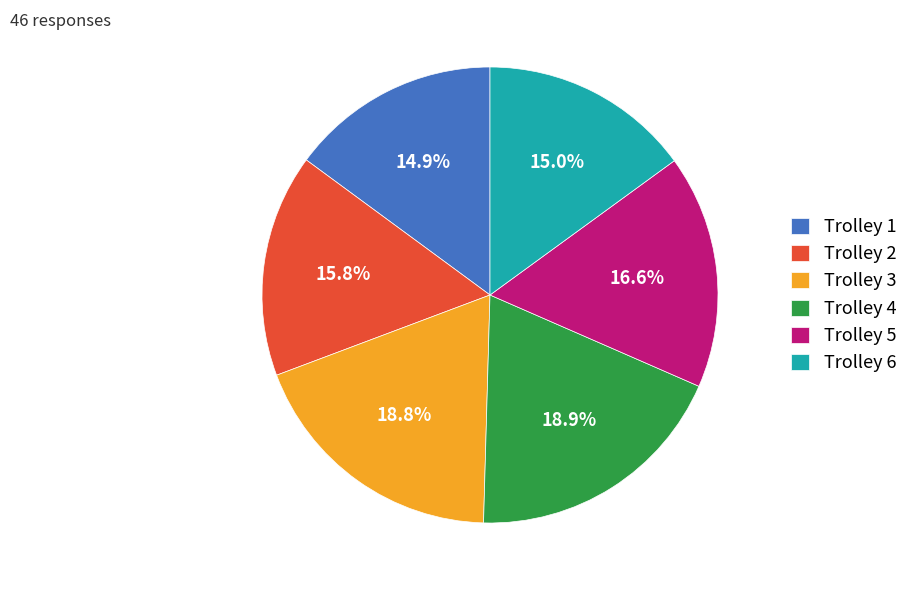

What percentage is NOT represented by Trolley 6?

85.0%